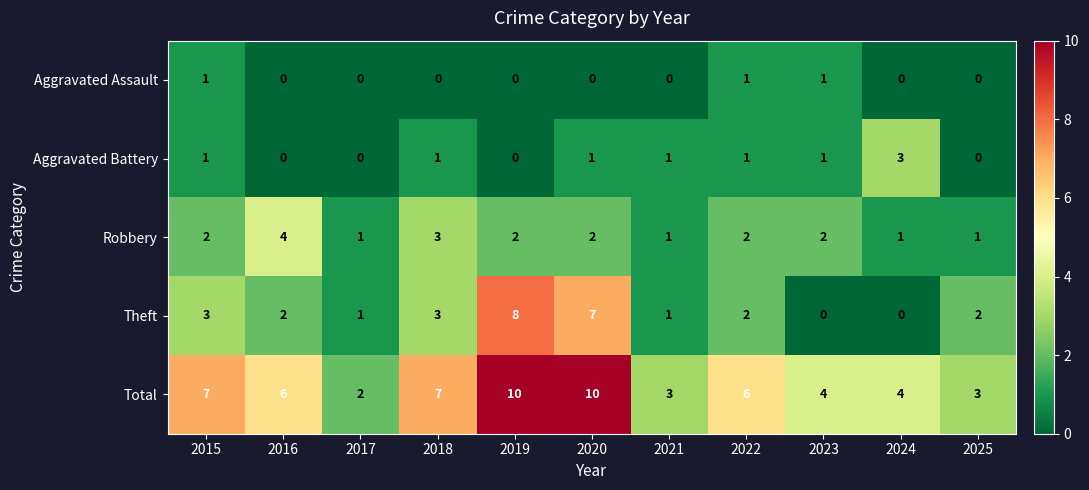

What is the total value across all series at 2024?

8